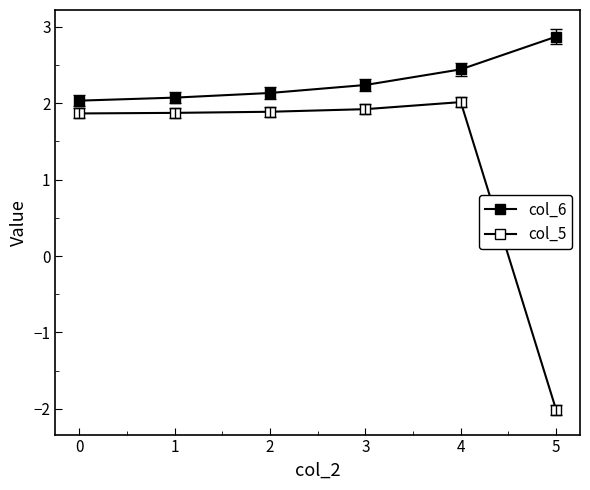

At which label does col_6 reach its peak?

5